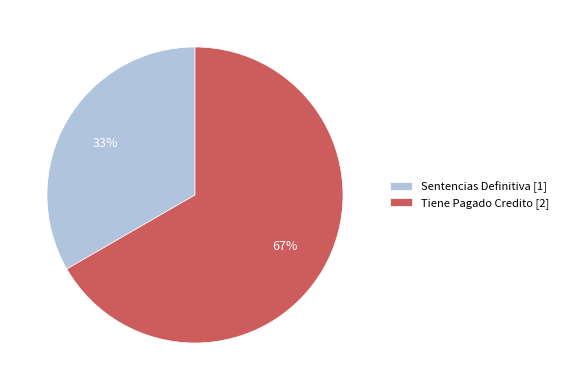

The Sentencias Definitiva slice represents 43% of the pie. True or false?

False